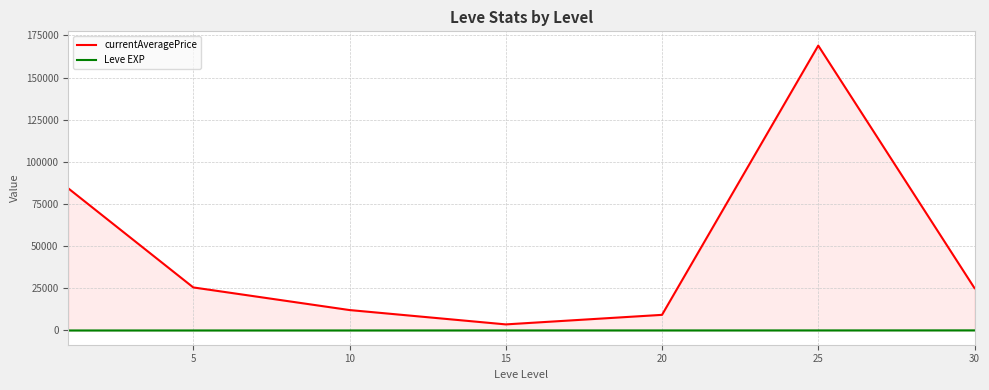

What is the maximum value shown in the chart?

168968.8